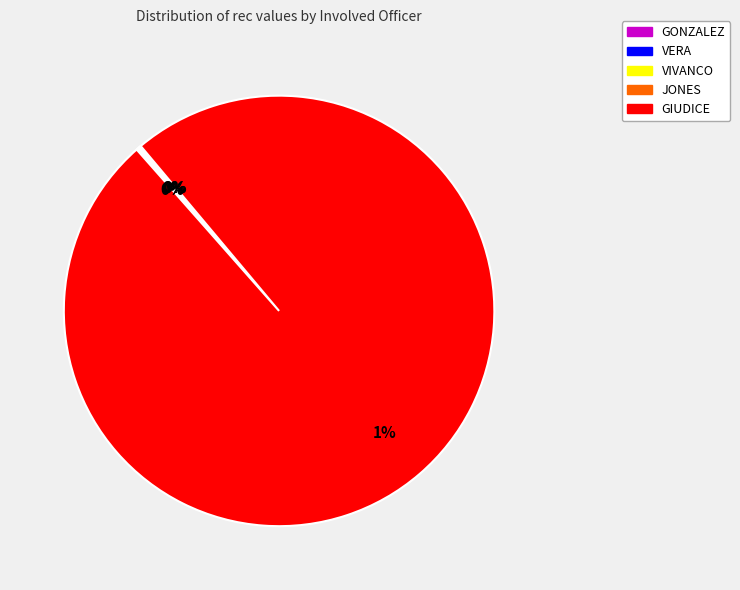

True or false: VIVANCO accounts for 0% of the total.

True